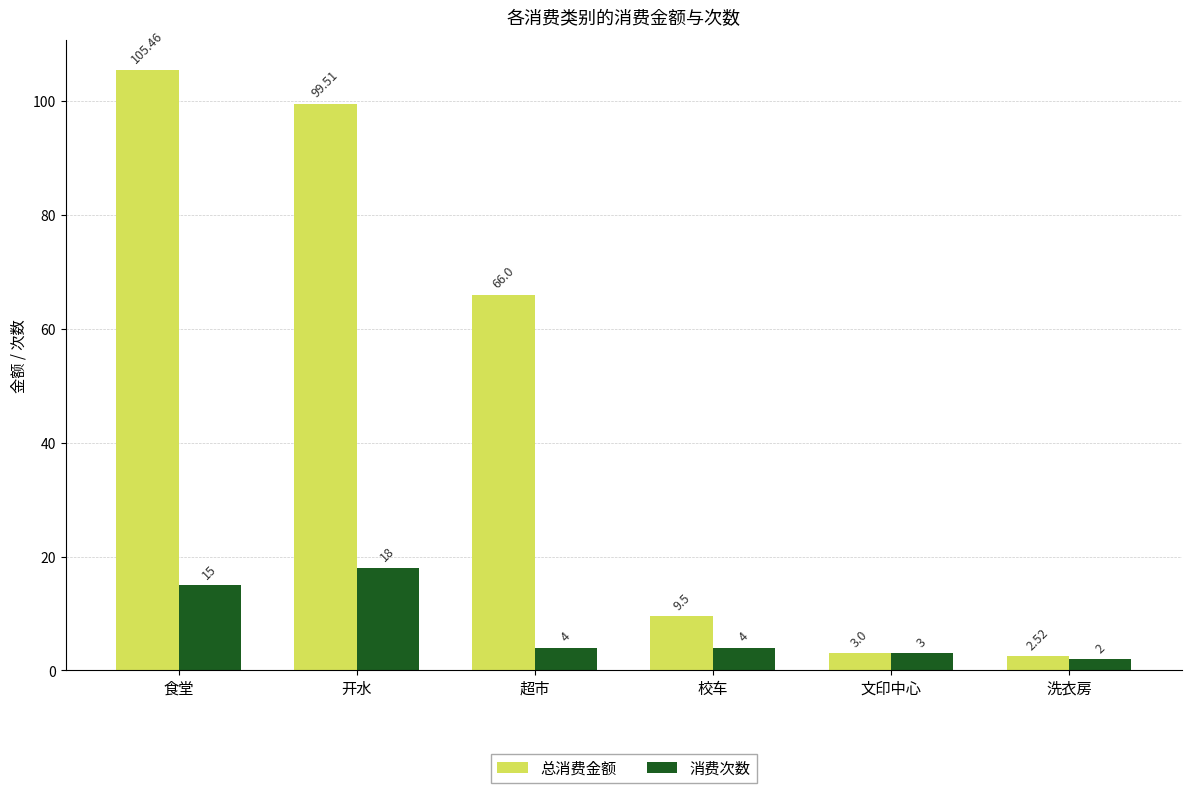

The value of 消费次数 at 校车 is 4.0. True or false?

True